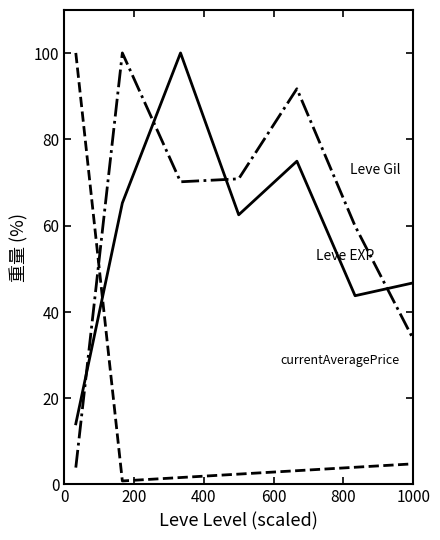

How many categories are shown in the chart?

7